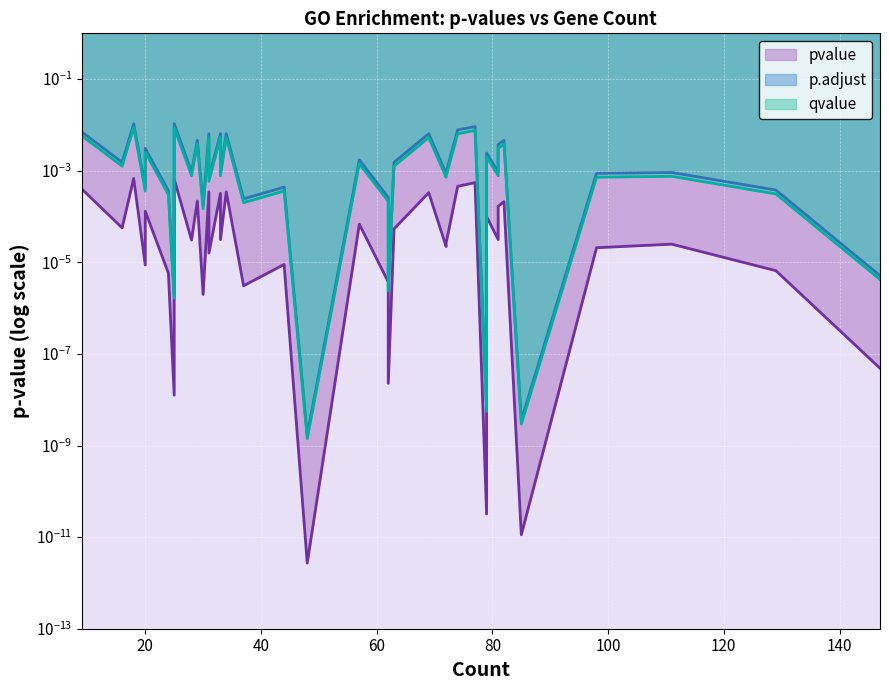

Which series has the widest spread of values?

p.adjust